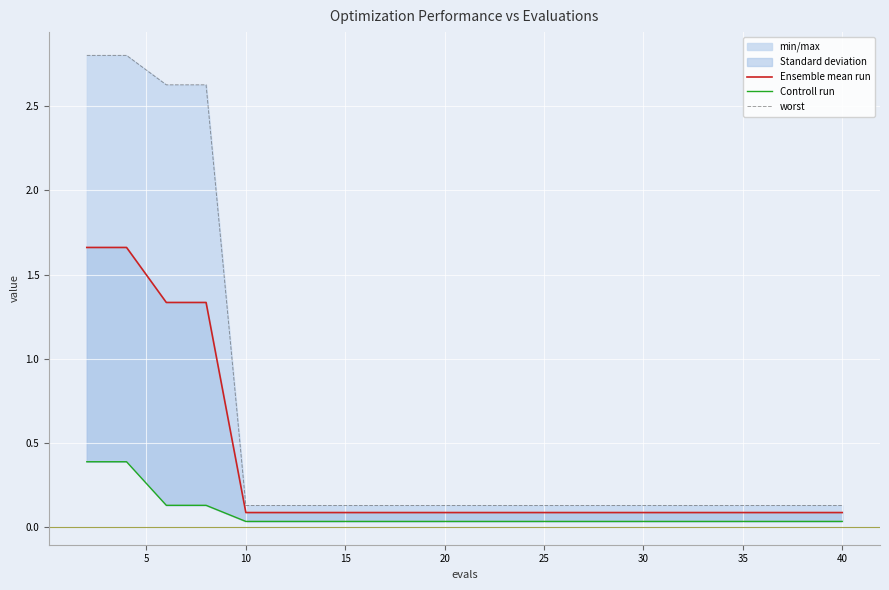

What is the label of the 10th point from the right?

10